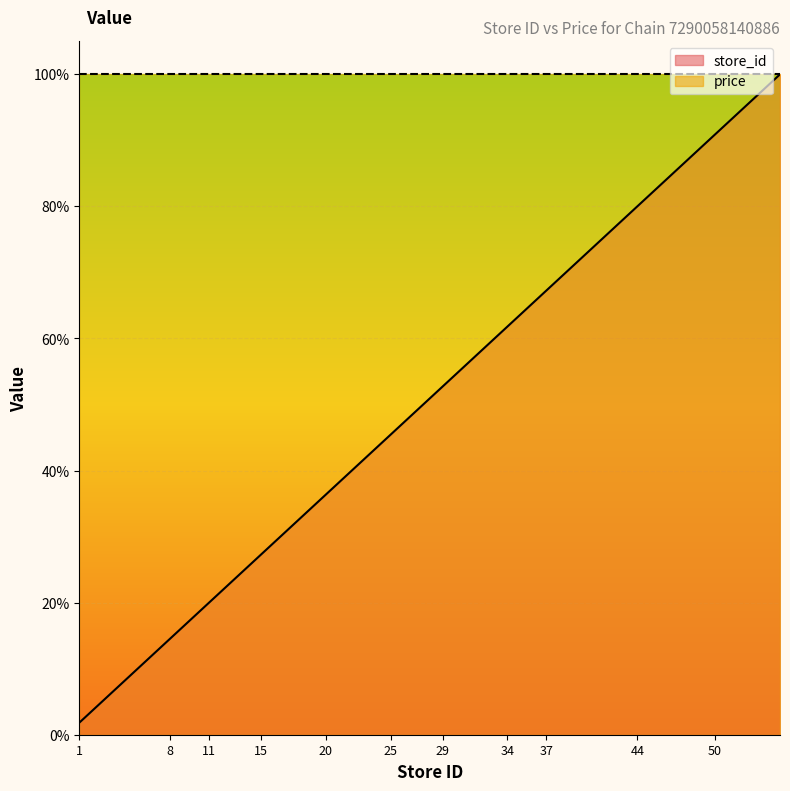

True or false: there are more than 1 points higher than both neighbors.

False